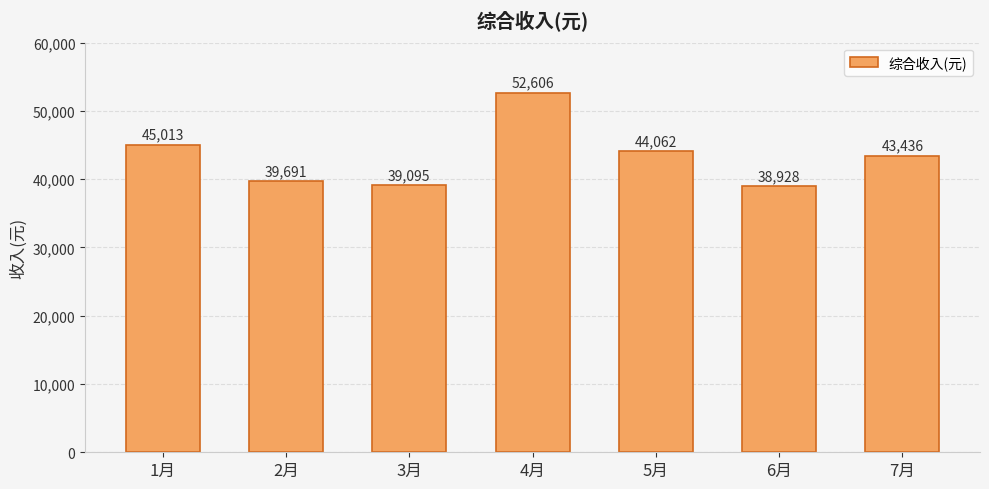

What is the label of the 6th bar from the right?

2月